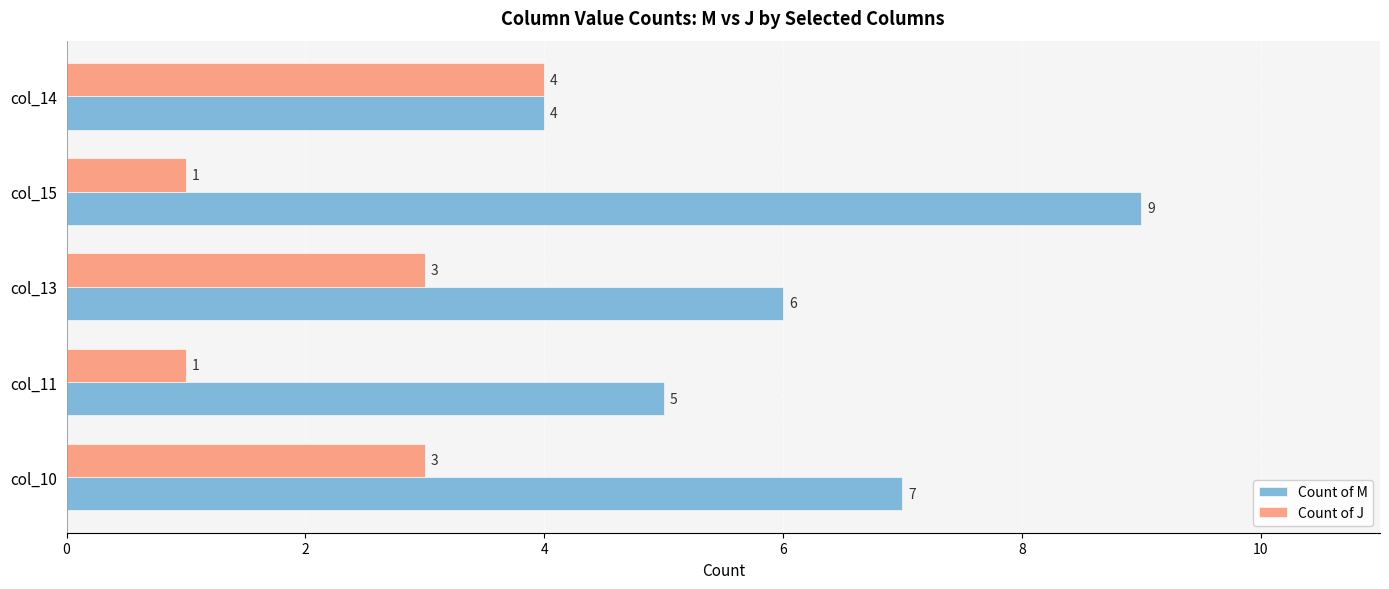

What is the total value across all series at col_13?

9